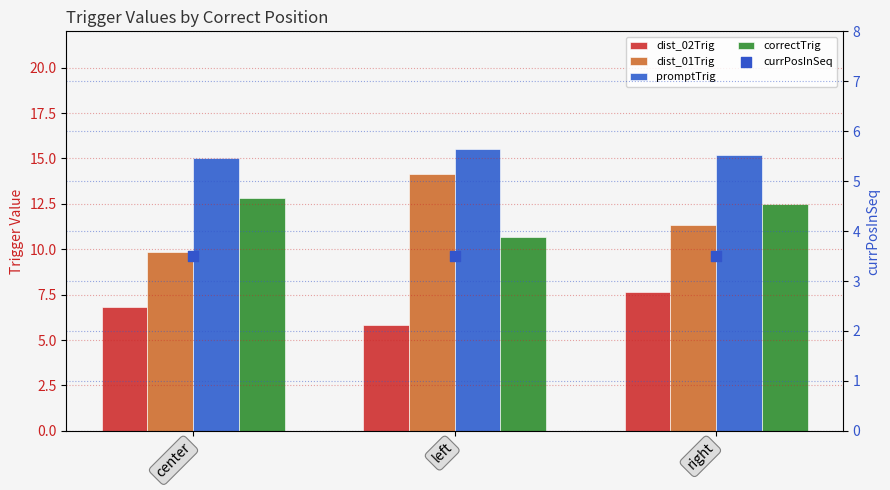

Which series contains the highest Y value?

promptTrig